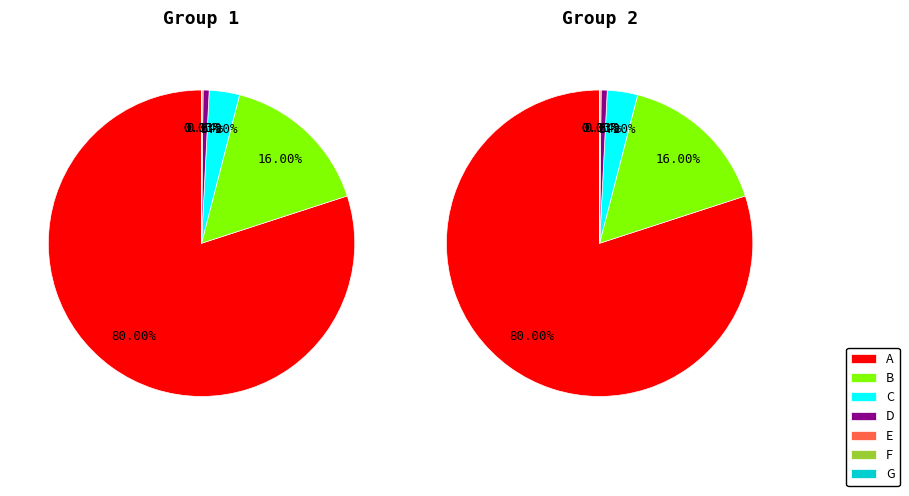

To the nearest percent, what portion does A represent?

80%